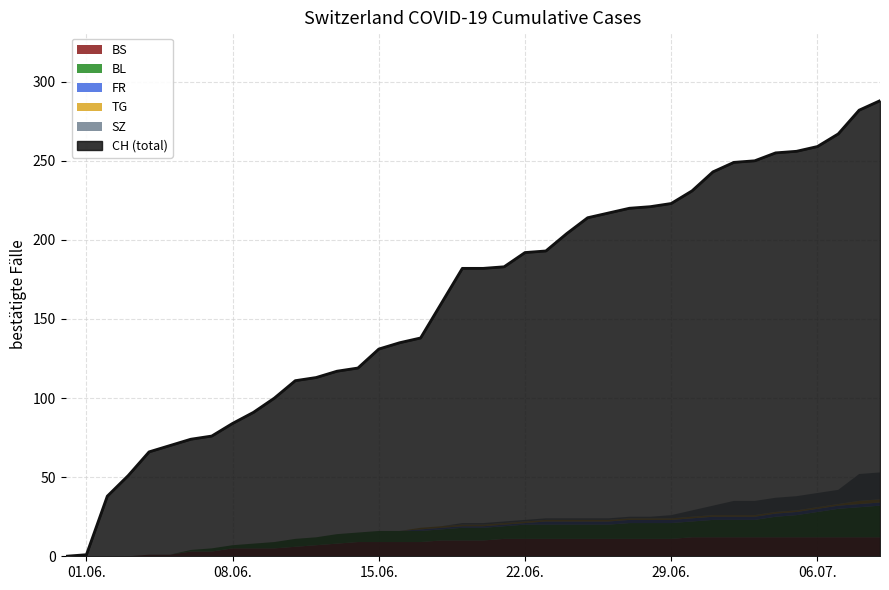

How many values in FR are above zero?

23